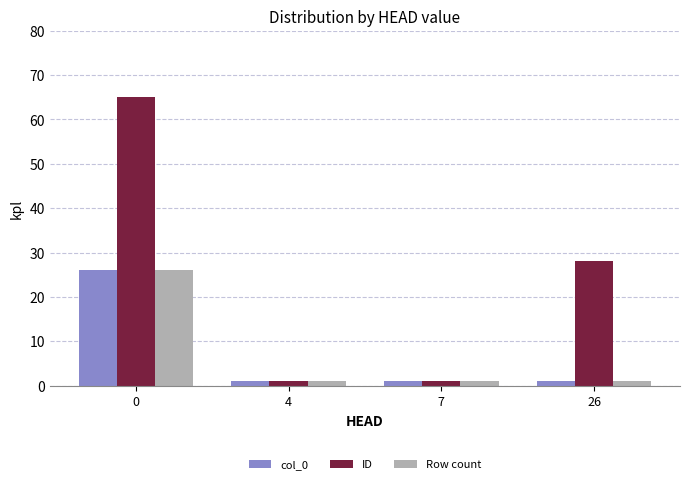

Reading right to left, list all the values displayed in this chart.

col_0: 26=1	7=1	4=1	0=26
ID: 26=28	7=1	4=1	0=65
Row count: 26=1	7=1	4=1	0=26